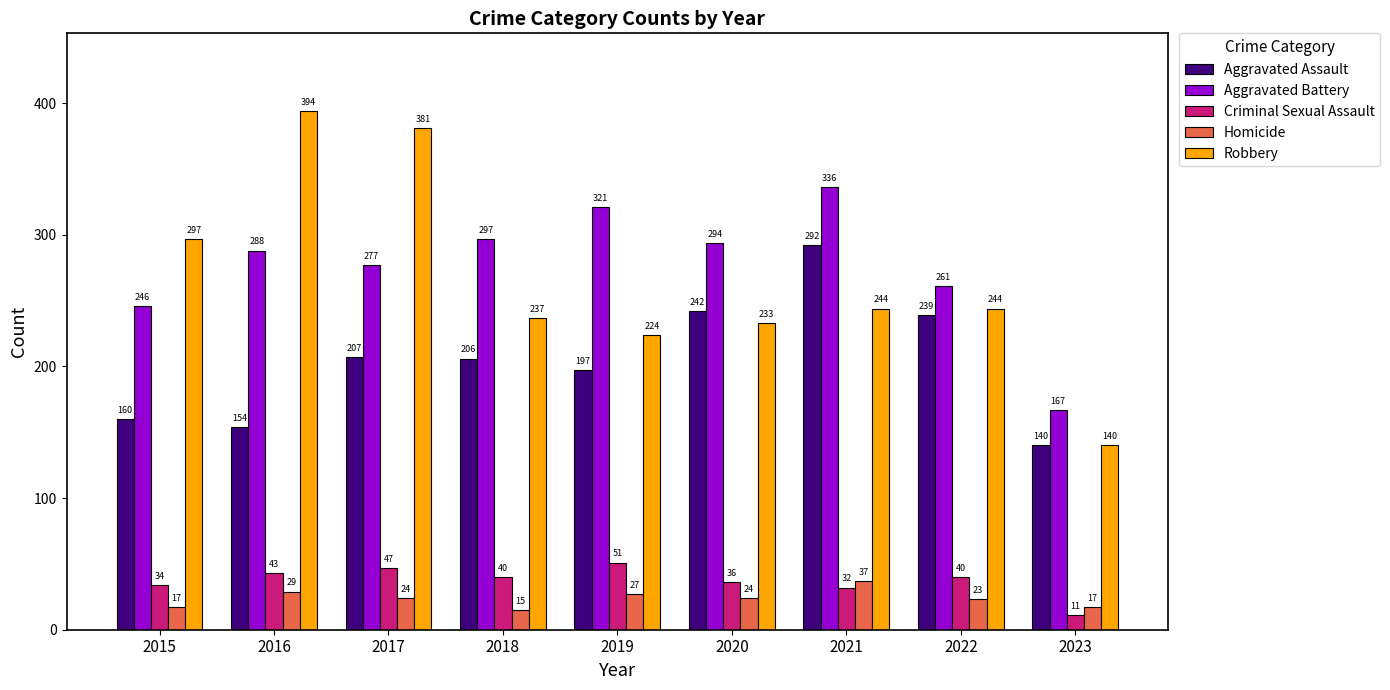

What is the difference between the second highest and minimum values in the Criminal Sexual Assault series?

36